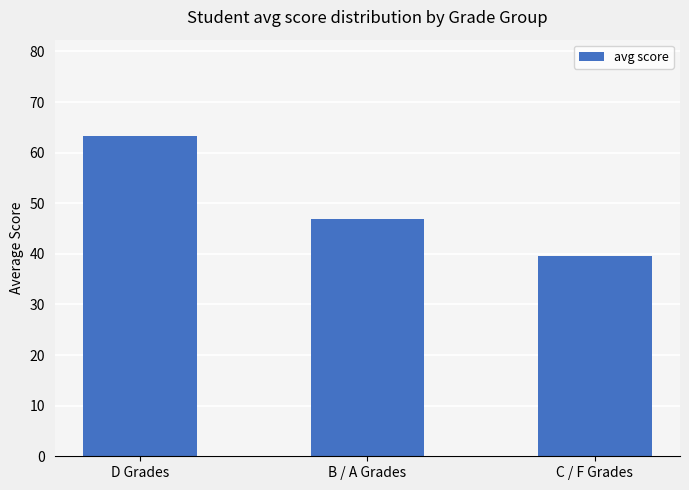

True or false: the data shows 23.4 at D Grades.

False